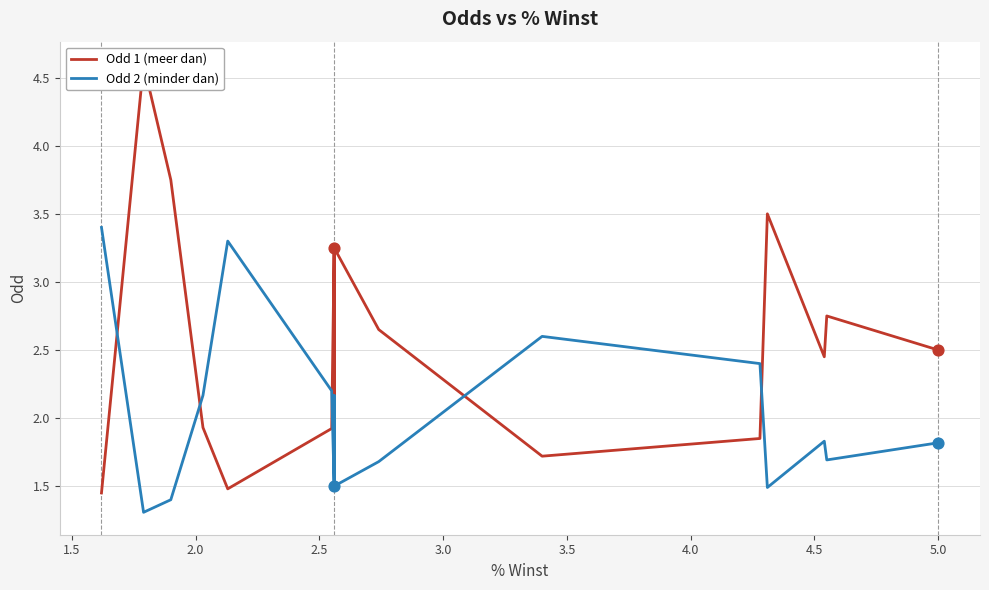

Is the value of Odd 1 (meer dan) at 1.0 greater than the value of Odd 2 (minder dan) at 3.0?

Yes